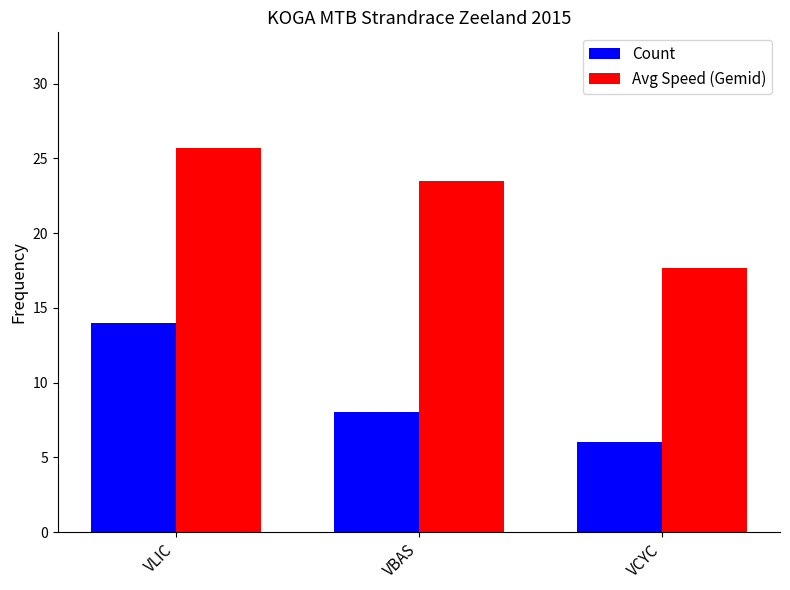

List the series in order of their overall mean, highest first.

Avg Speed (Gemid), Count